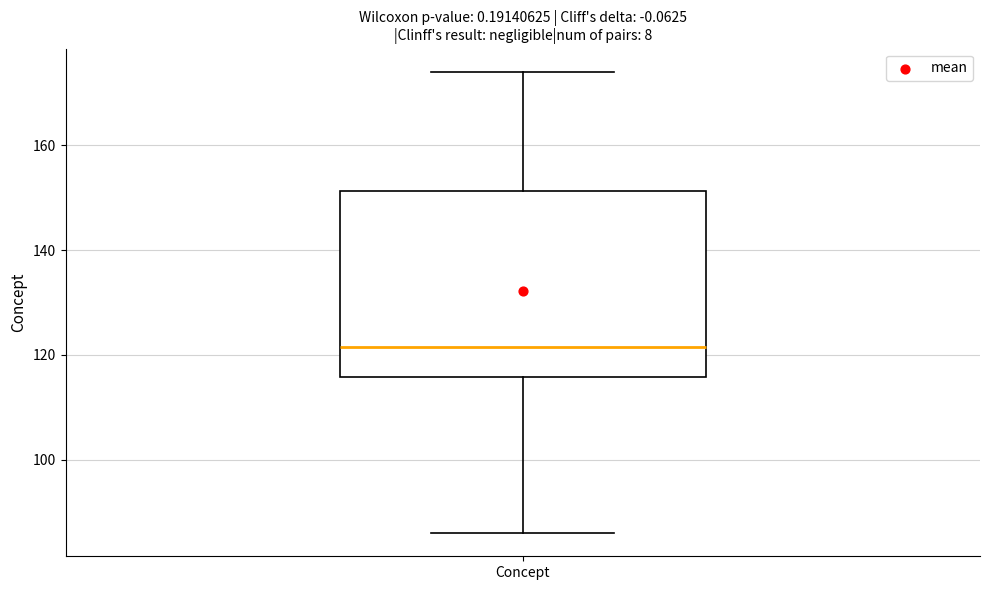

Transcribe this box plot: give where the median line is, the range the box spans, and where the two whiskers end, as read against the y-axis. The values are not printed on the chart, so give them approximately, as read against the axis.

median 122, box 116 to 152, whiskers 86 to 174